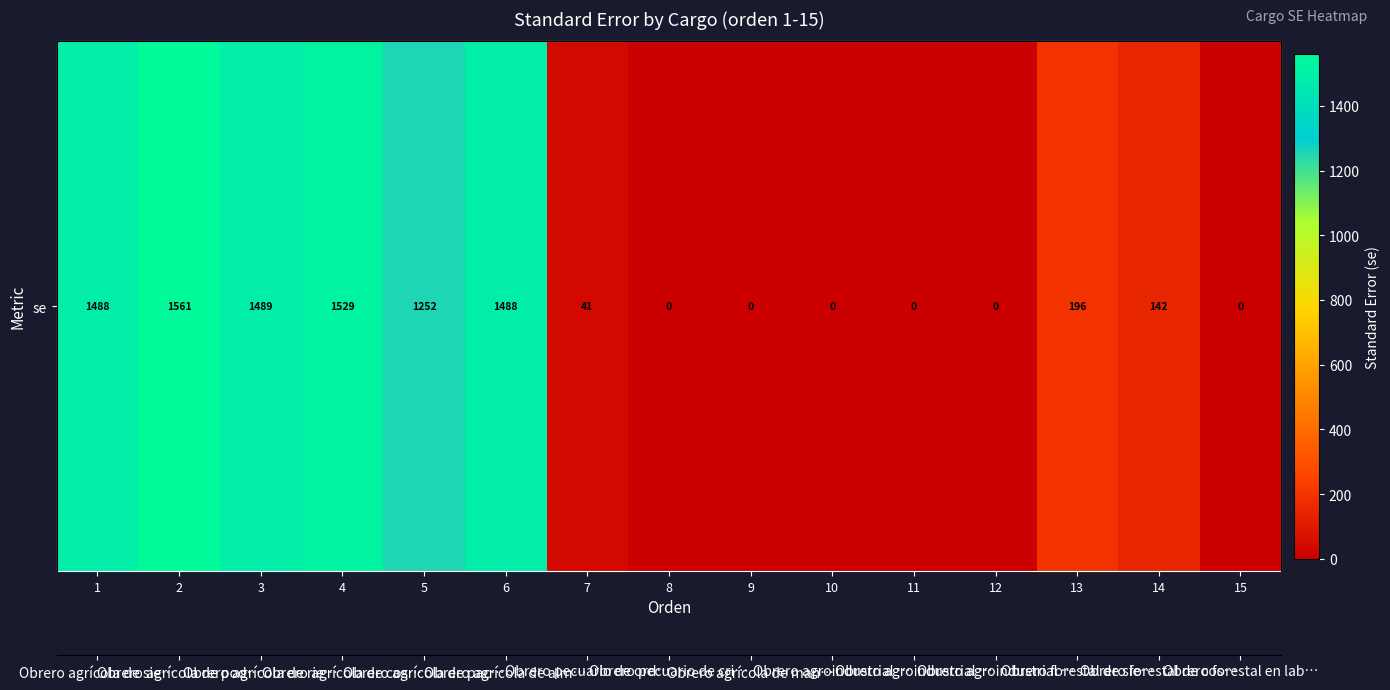

Rank the categories by value from highest to lowest.

2, 4, 3, 1, 6, 5, 13, 14, 7, 8, 9, 10, 11, 12, 15